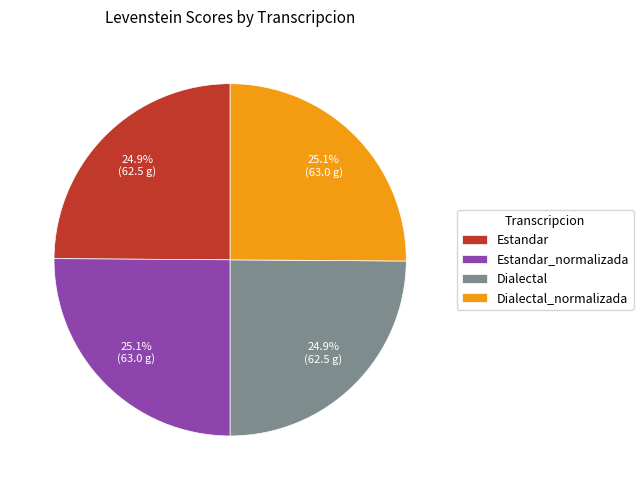

True or false: Estandar accounts for 12% of the total.

False